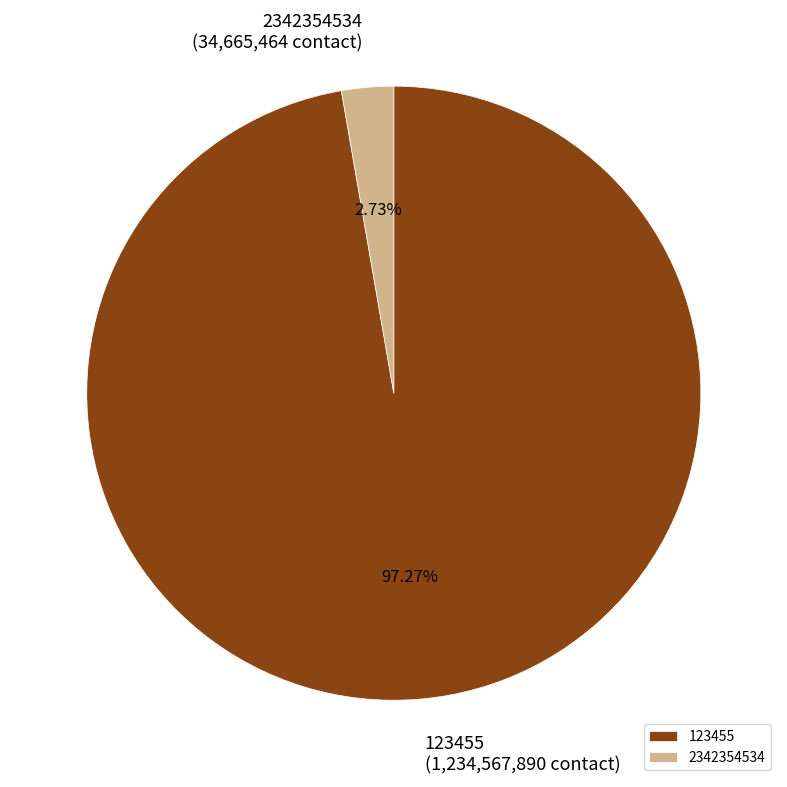

To the nearest percent, what is the difference between the 2342354534 and 123455 slice percentages?

95%